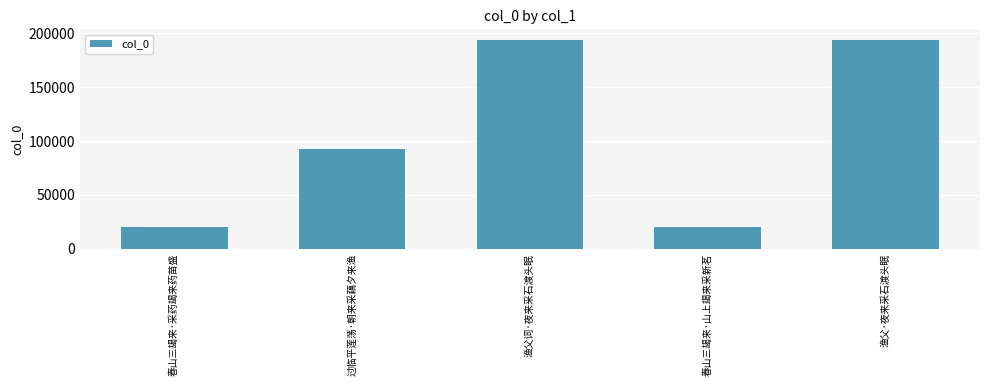

How many bars are there in total?

5